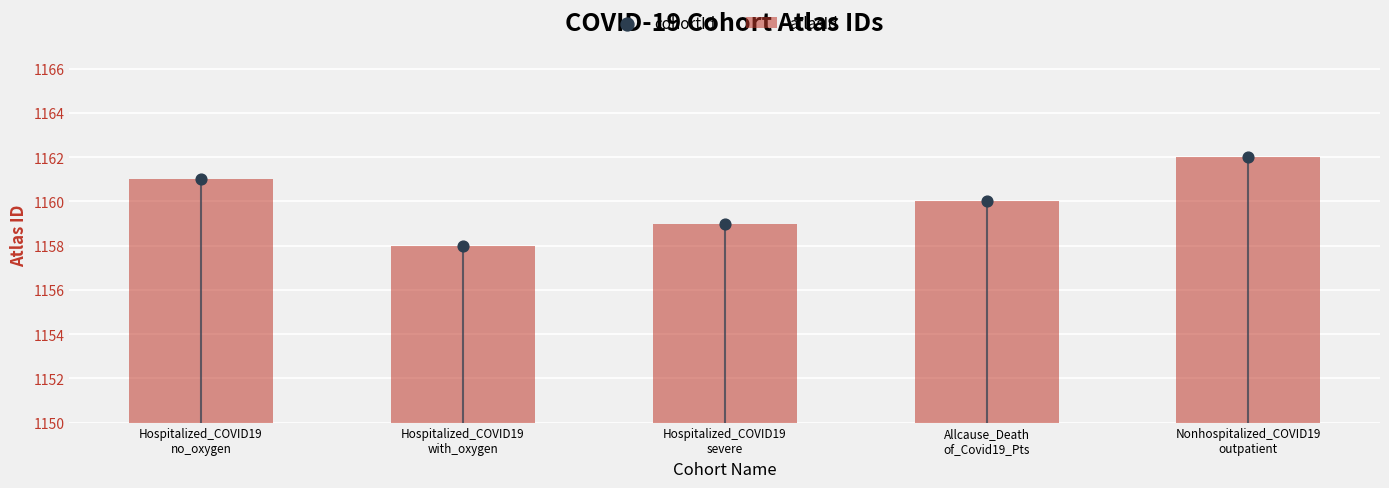

Which series has the largest Y range (max minus min)?

atlasId